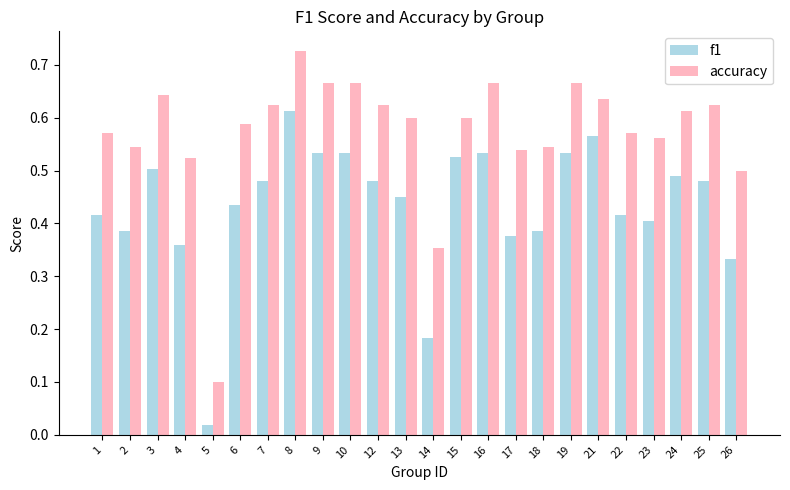

Is it true that f1 equals 0.4 at 1?

True